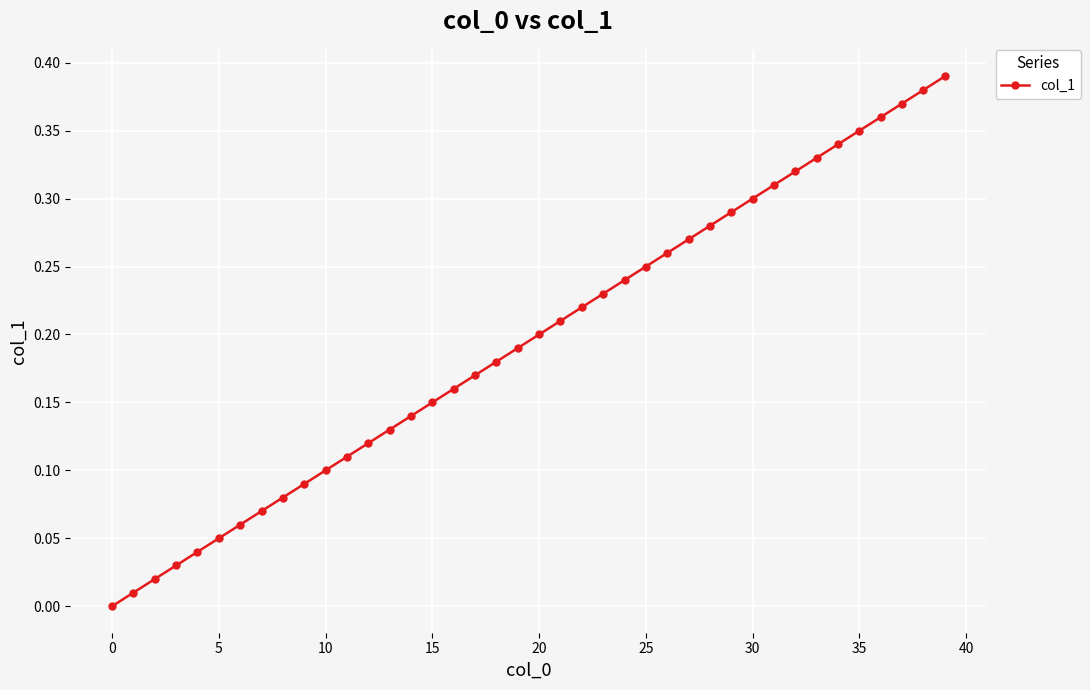

Count the number of values greater than 0.

39